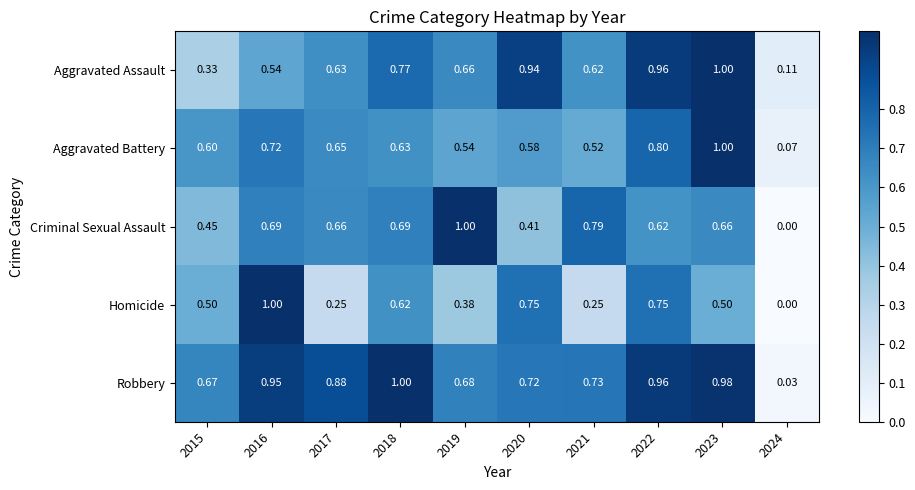

Between 2018 and 2023, which series saw the biggest shift?

Aggravated Battery